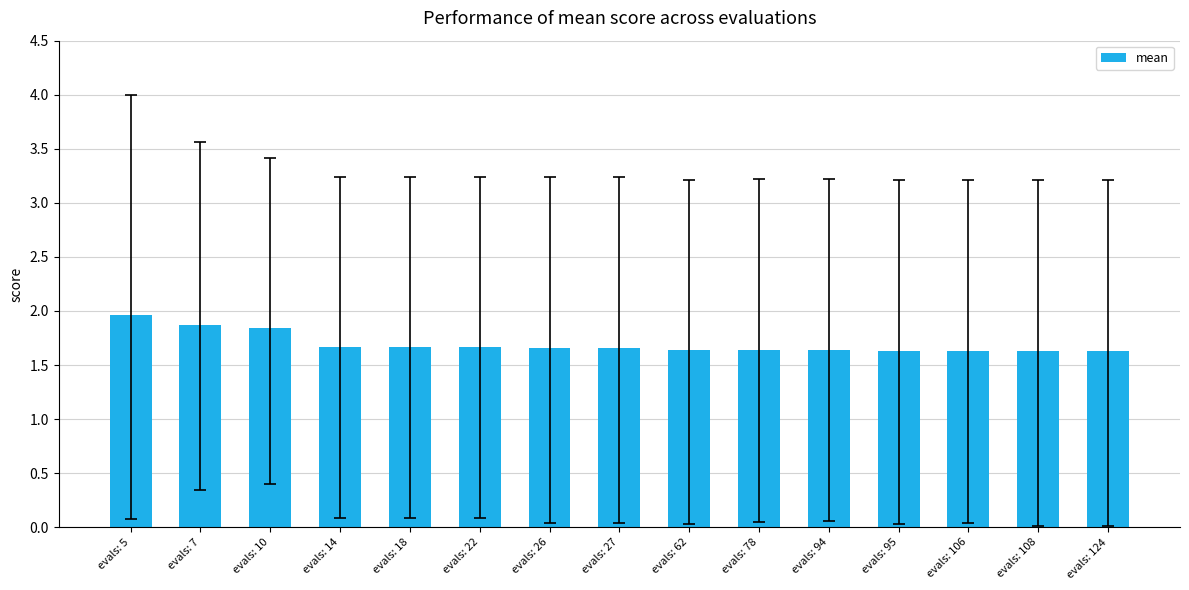

What is the sum of all values?

25.4